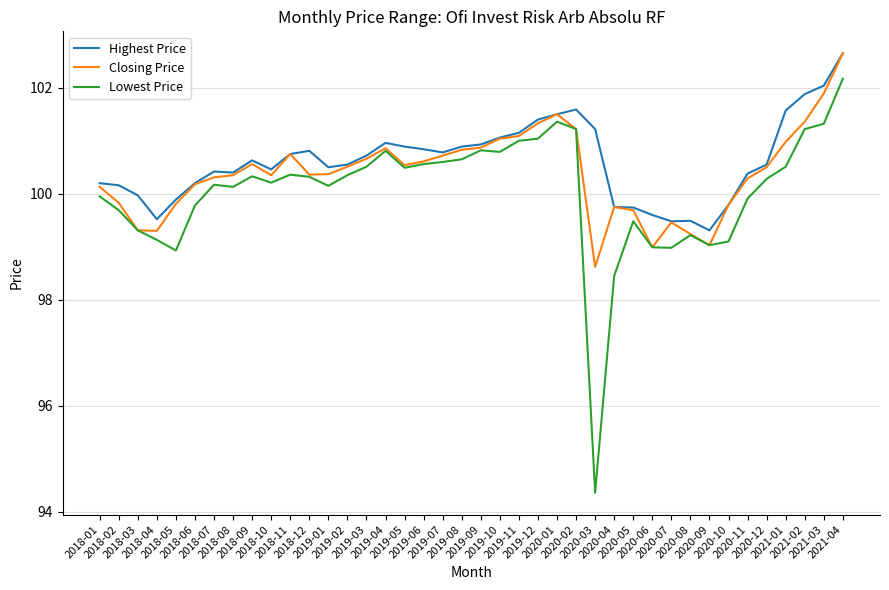

What is the difference between the second highest and minimum values in the Highest Price series?

2.7